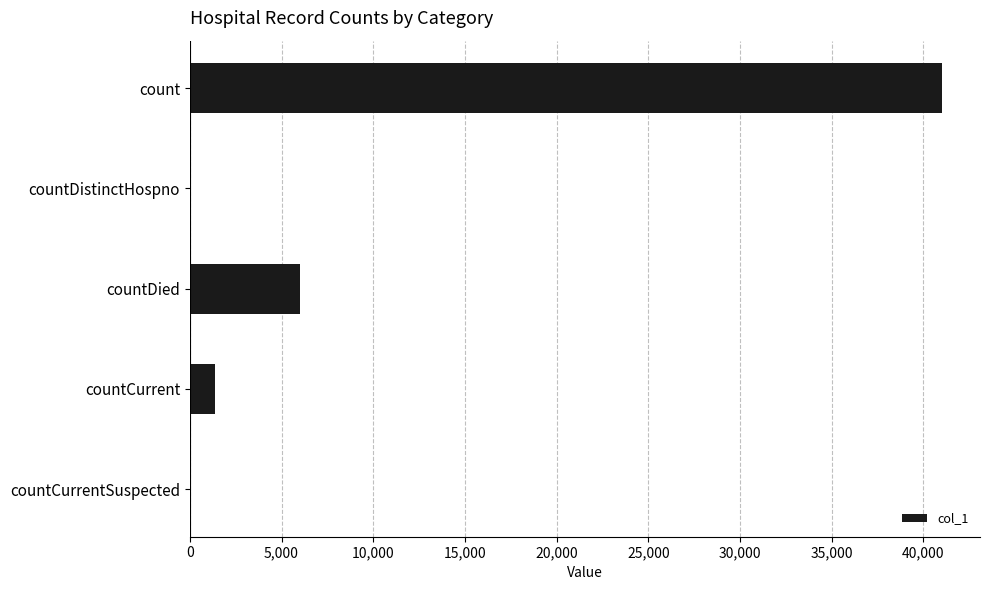

How many categories are shown in the chart?

5